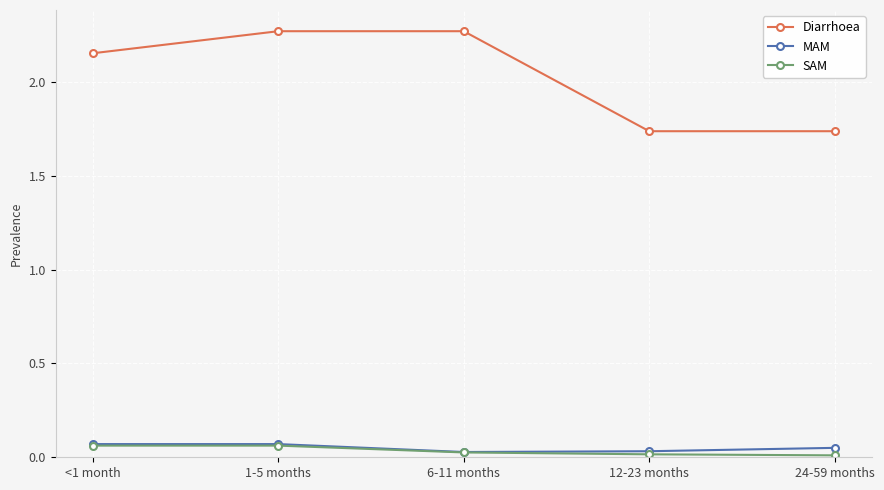

How many interior local valleys does the MAM series have?

1